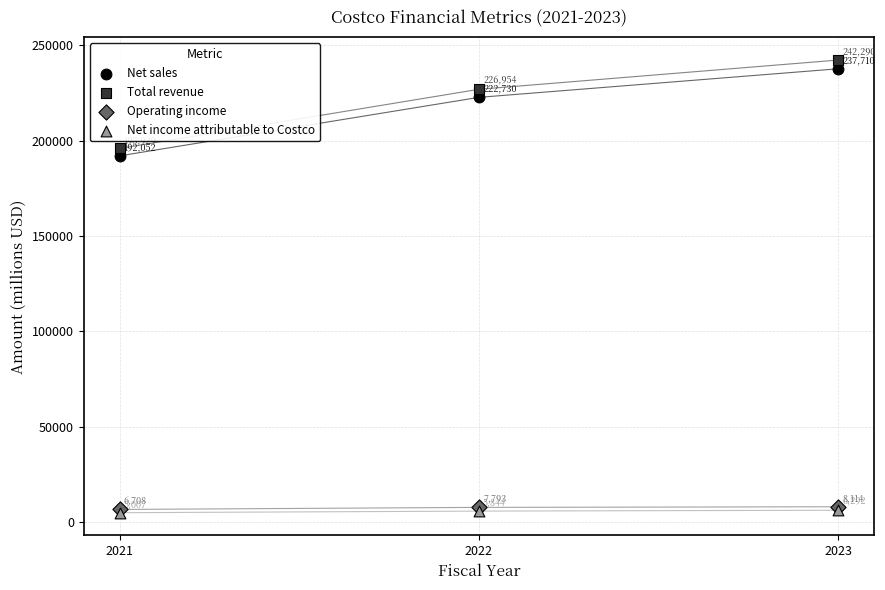

What are all the series names shown in the legend?

Net sales, Total revenue, Operating income, Net income attributable to Costco